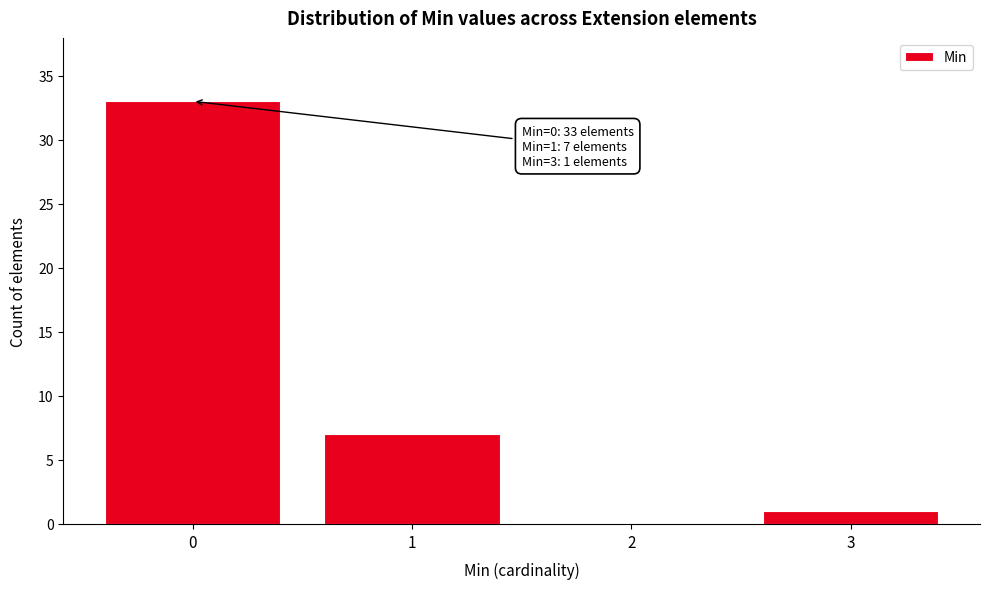

Which range on the x-axis has the tallest bar?

-0.5 to 0.5